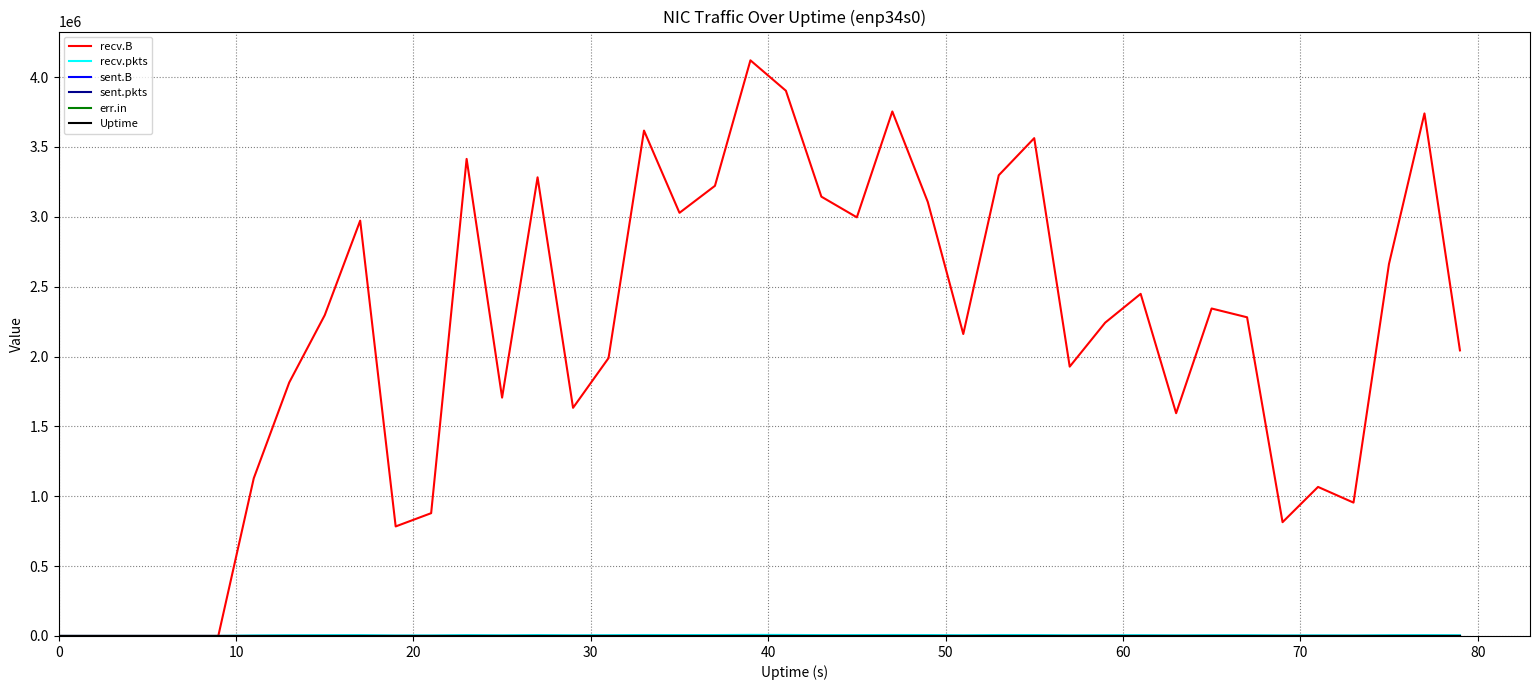

Is this an area chart (filled region under the line)?

No